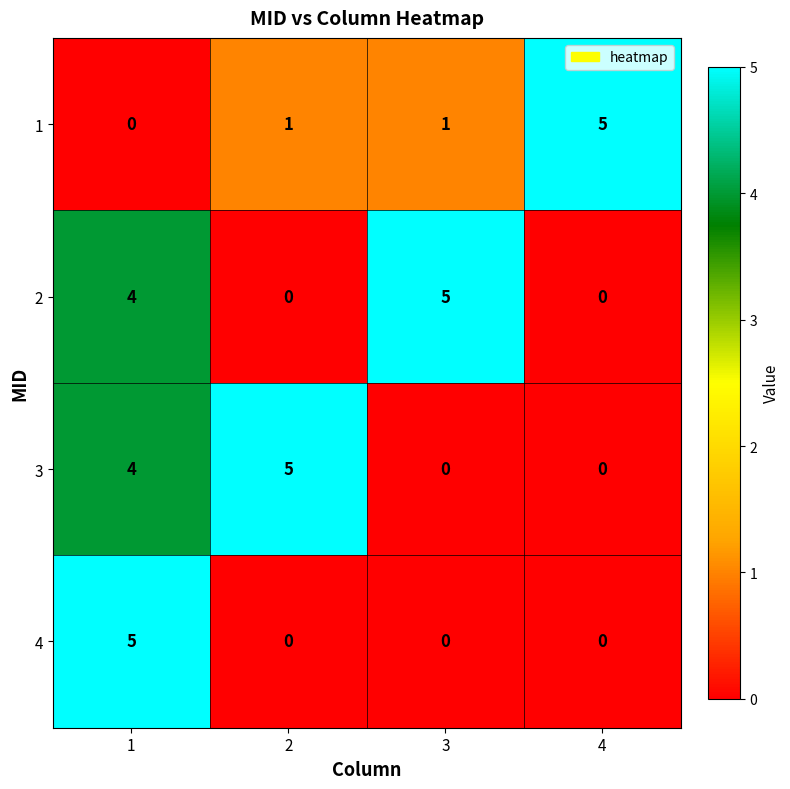

Count the number of categories in the chart.

4